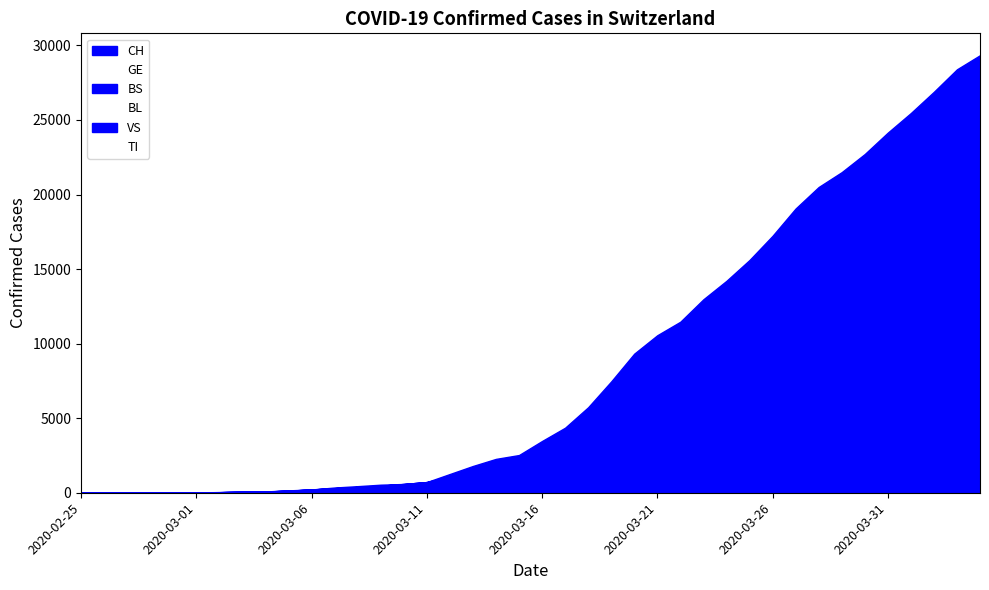

True or false: VS and BS intersect in this chart.

False